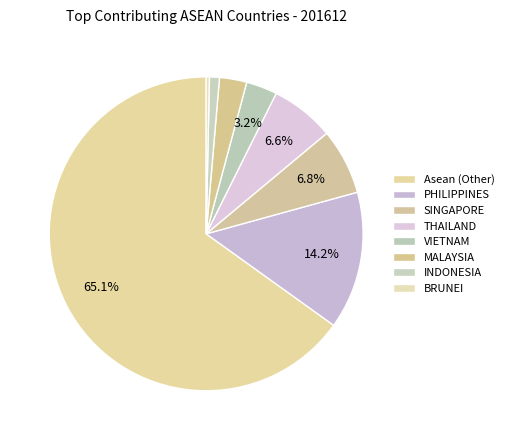

Which category has the biggest portion of the pie?

Asean (Other)